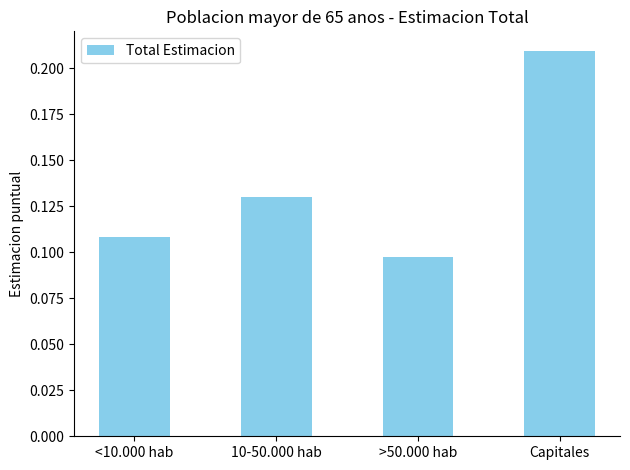

What is the label of the 2nd bar from the left?

10-50.000 hab